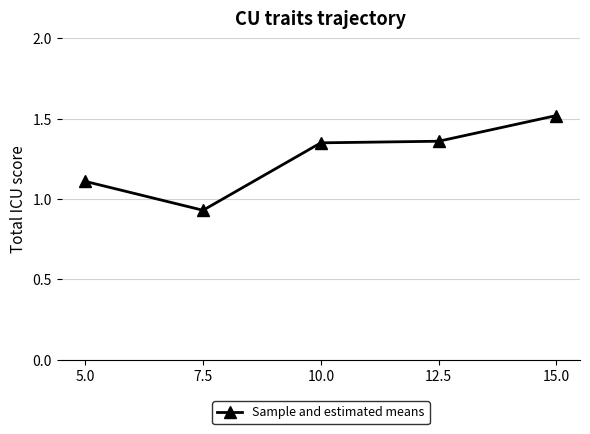

Is it true that the value at 5.0 is 1.6?

False